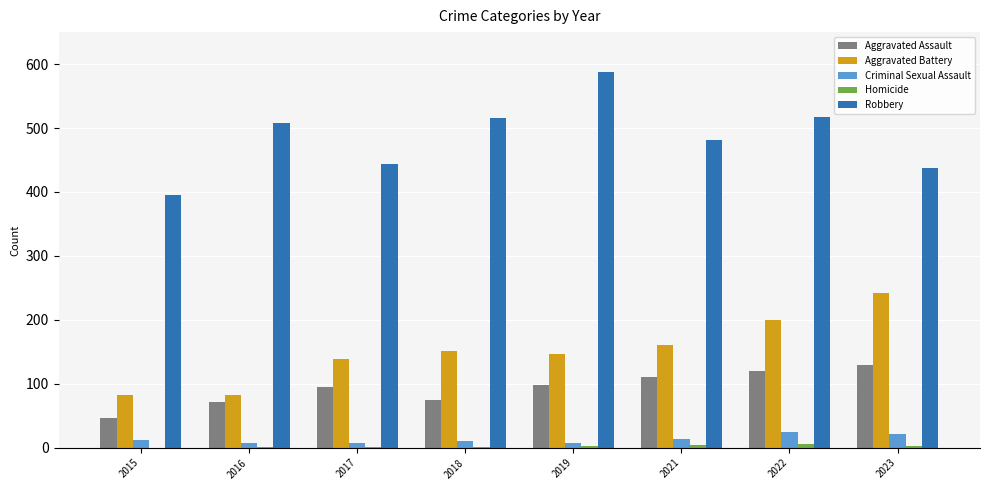

How many groups of bars are there?

8